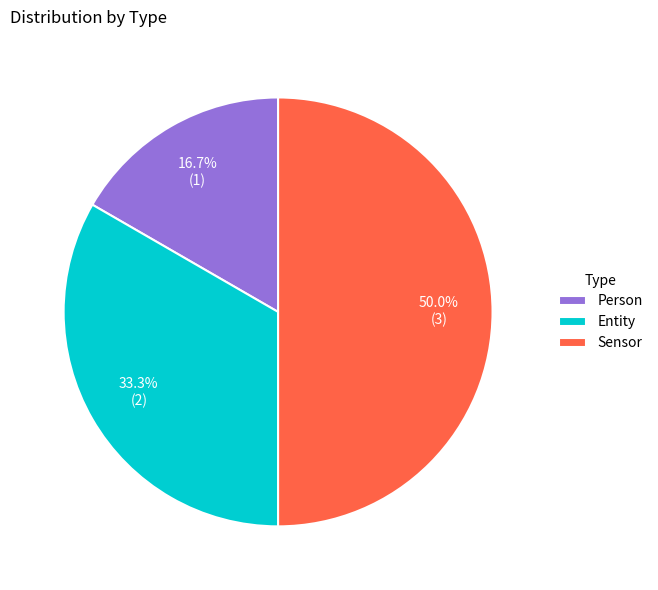

Is the sum of Person and Sensor greater than half?

Yes